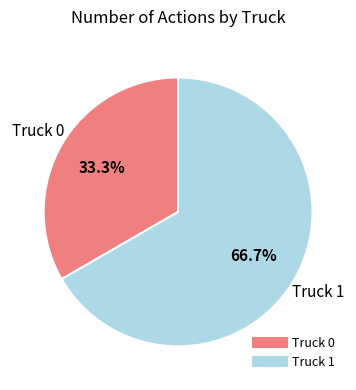

How many segments does this pie chart have?

2